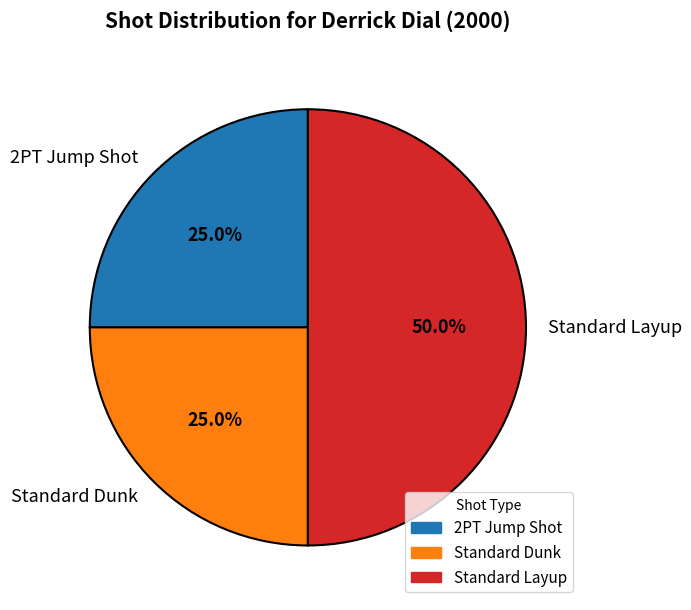

Is Standard Dunk the majority of the pie?

No